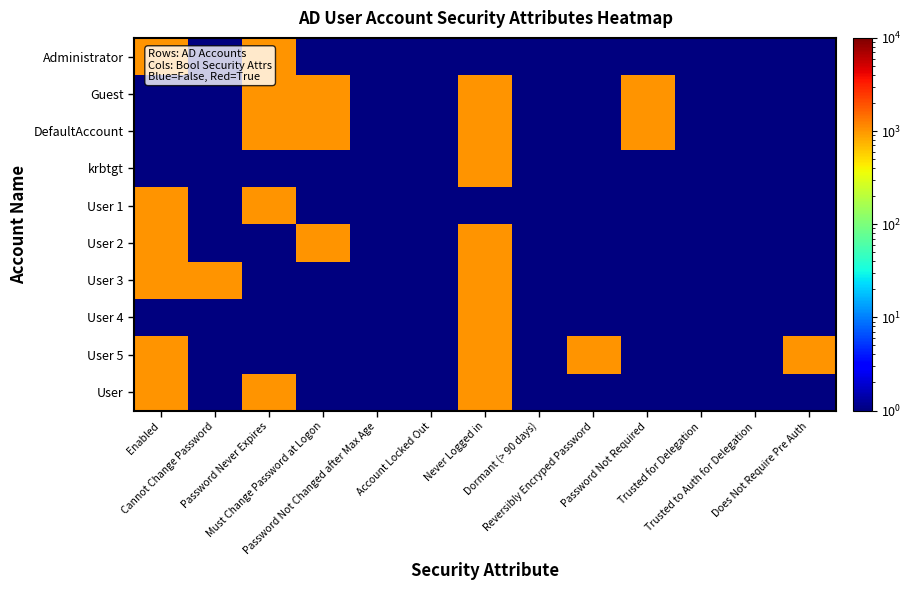

How many series are shown in this chart?

10